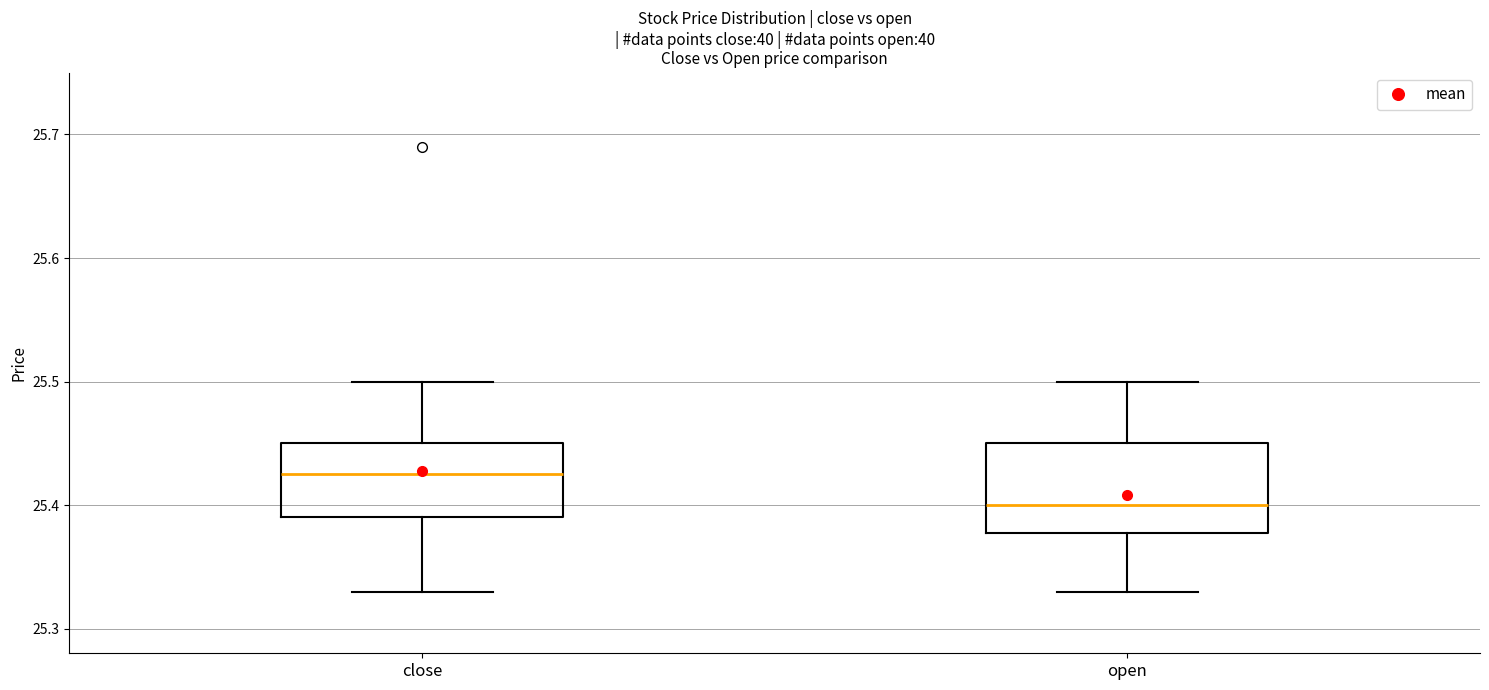

Reading left to right, transcribe this box plot: for each box, give where its median line is, the range the box spans, and where its two whiskers end, as read against the y-axis. The values are not printed on the chart, so give them approximately, as read against the axis.

close: median 25.43, box 25.39 to 25.45, whiskers 25.33 to 25.50
open: median 25.40, box 25.38 to 25.45, whiskers 25.33 to 25.50